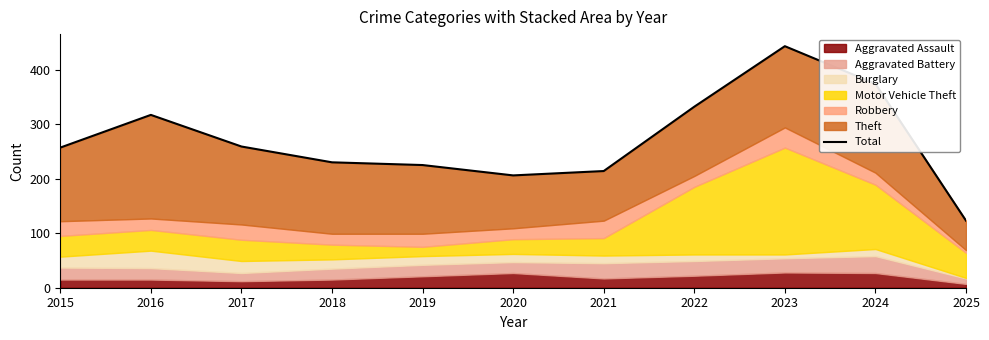

Rank the categories by value from highest to lowest.

2023, 2024, 2022, 2016, 2017, 2015, 2018, 2019, 2021, 2020, 2025